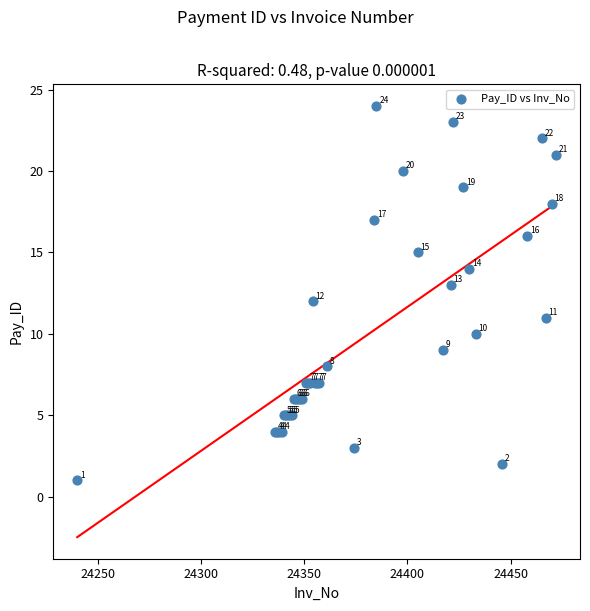

What Y value in the scatter plot is closest to 12?

12